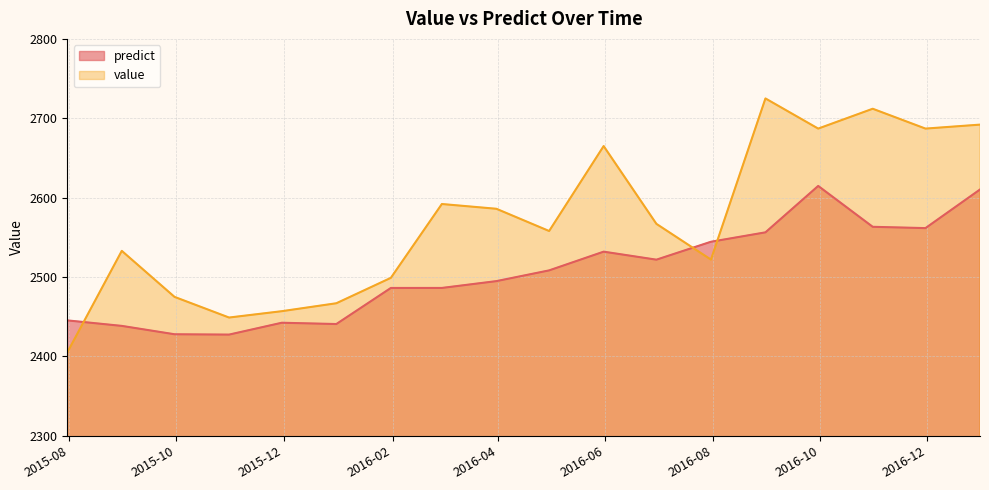

What is the value of the value point at the 16th from the left?

2712.0